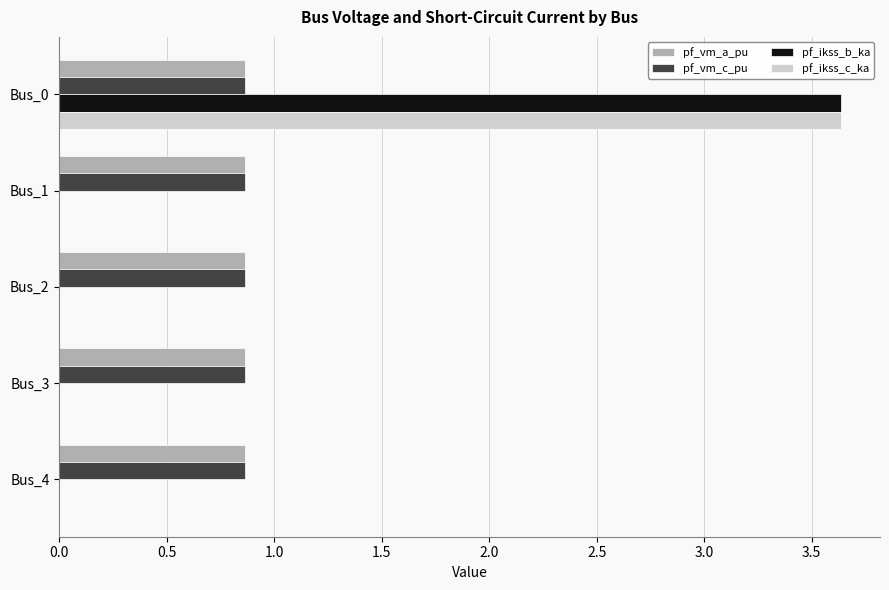

What is the total value across all series at Bus_4?

1.7